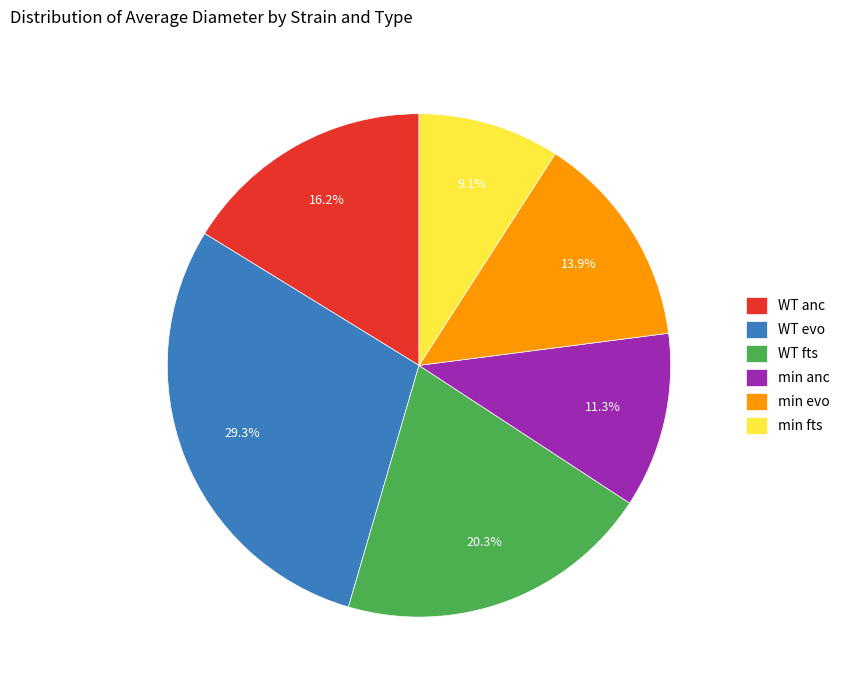

Rank the categories by value from highest to lowest.

WT evo, WT fts, WT anc, min evo, min anc, min fts